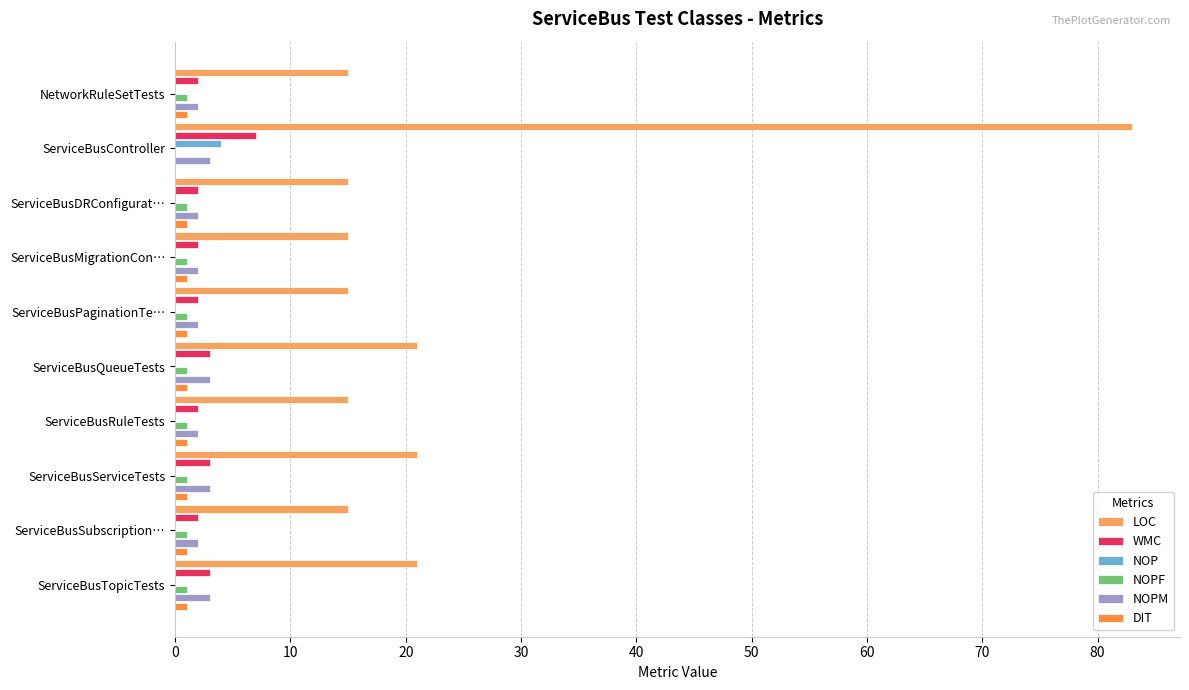

Between NetworkRuleSetTests and ServiceBusController, which series saw the biggest shift?

LOC